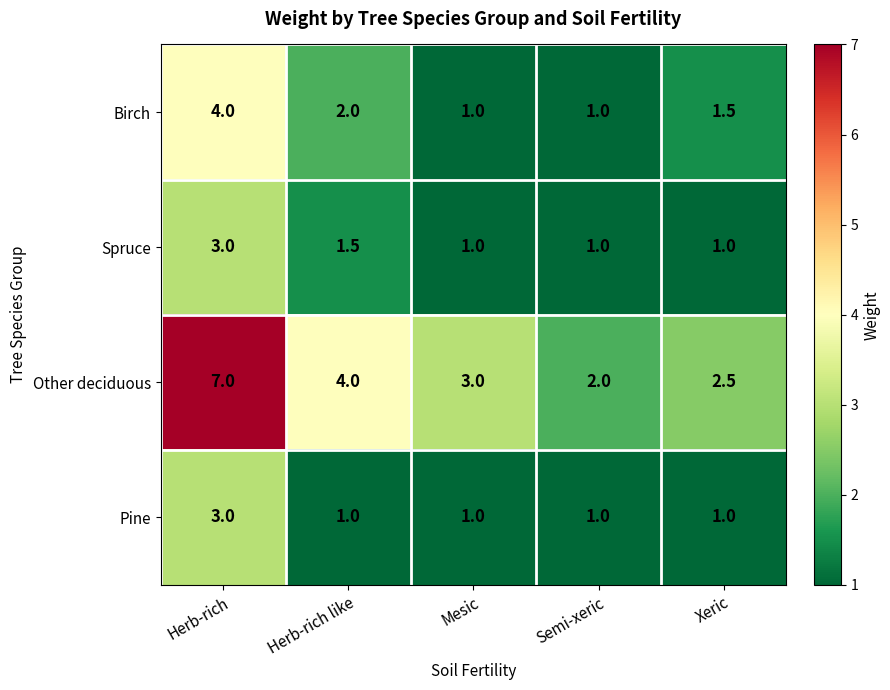

What is the highest value of the Pine series?

3.0